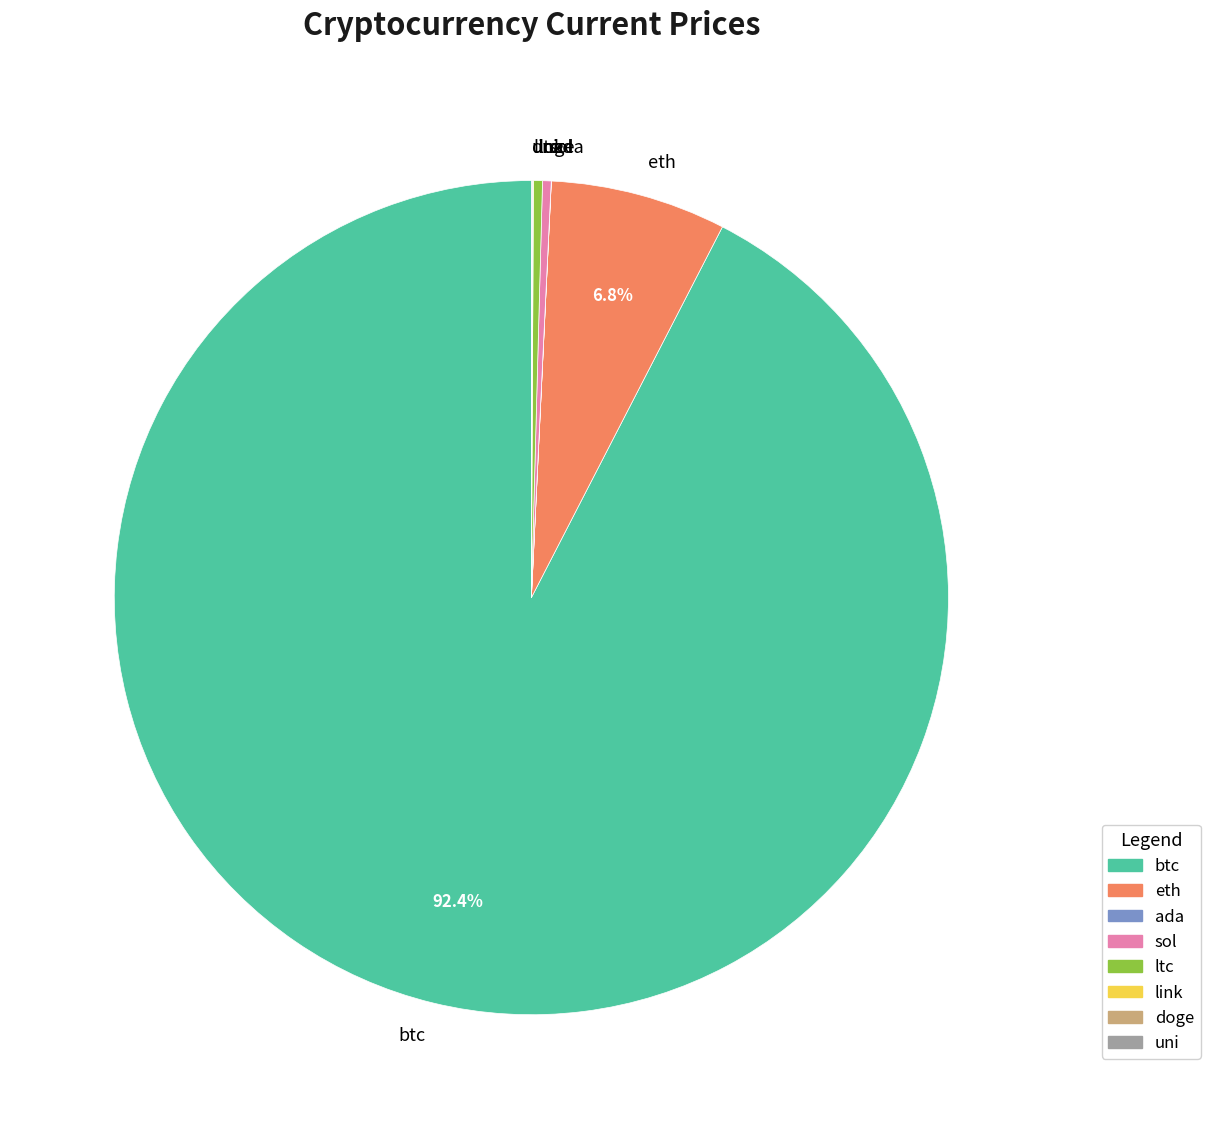

Is there any slice that represents more than half of the pie?

Yes